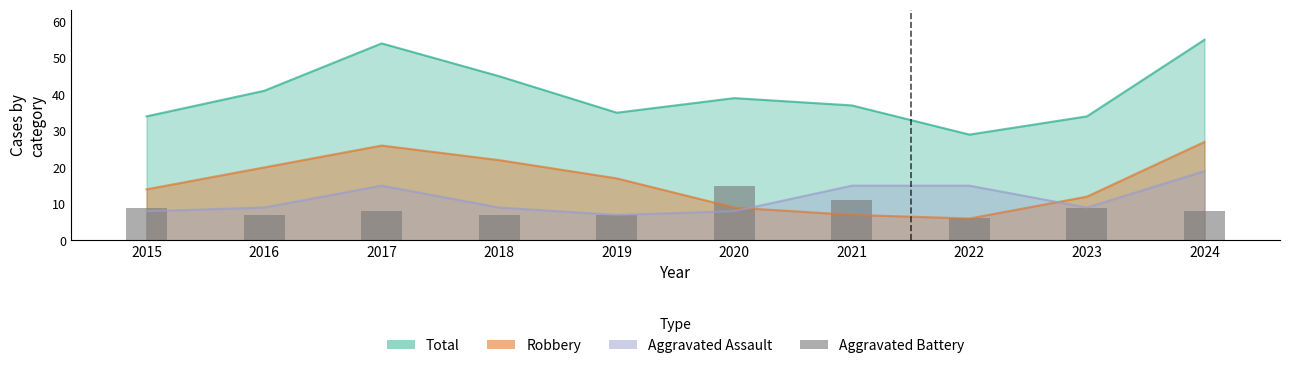

How many data points are less than 8?

4